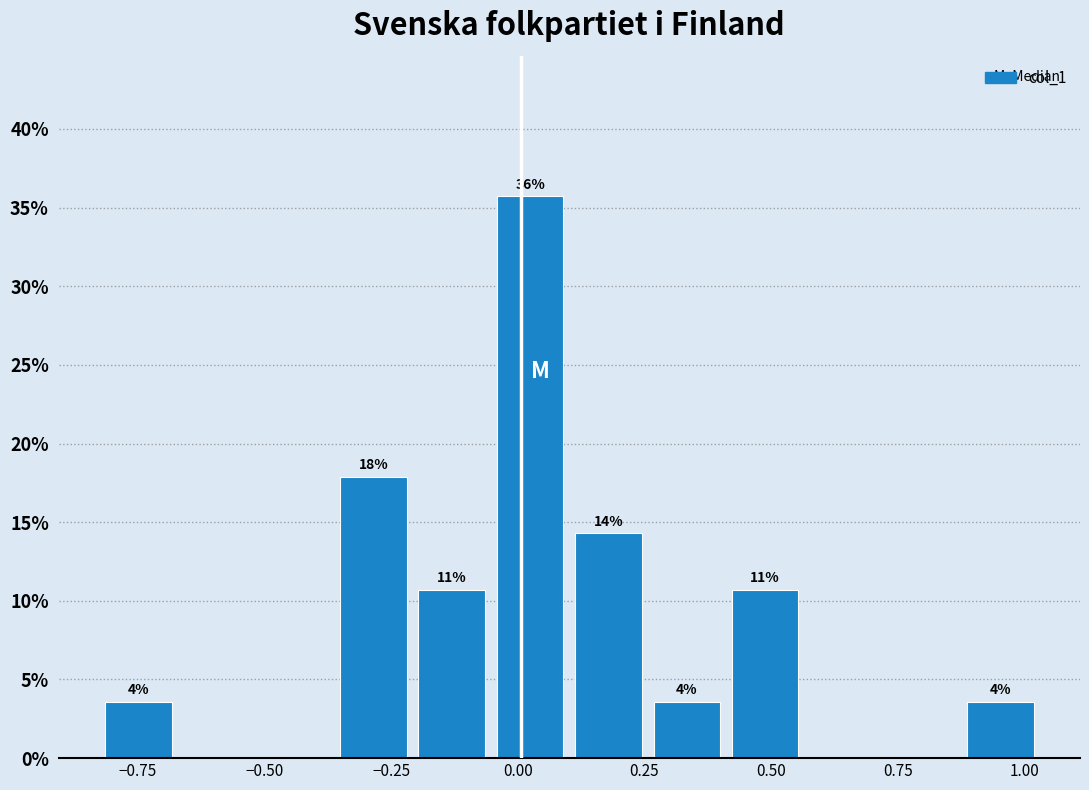

Around what value on the x-axis is the tallest bar? Give the approximate position of its centre, as read against the axis.

0.00